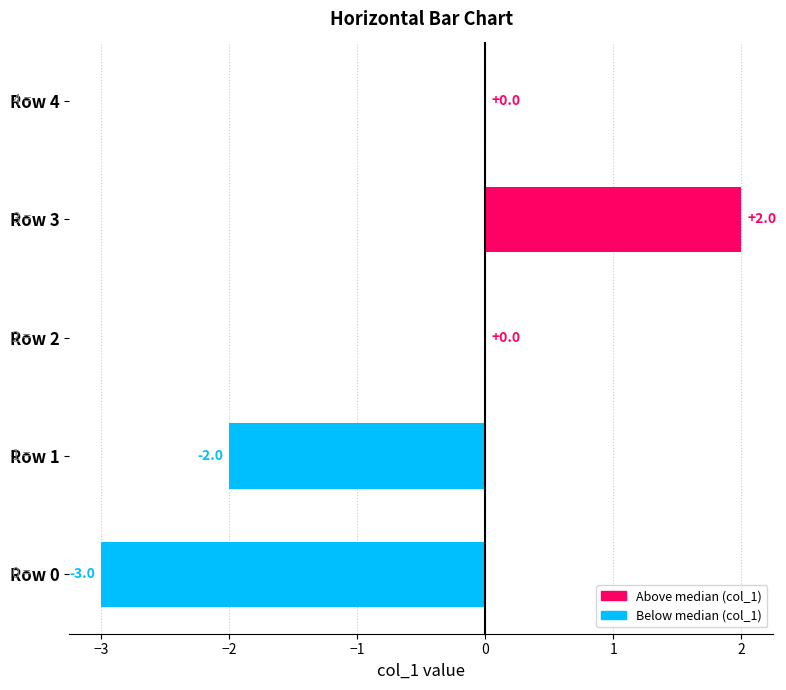

Read the value at Row 0.

-3